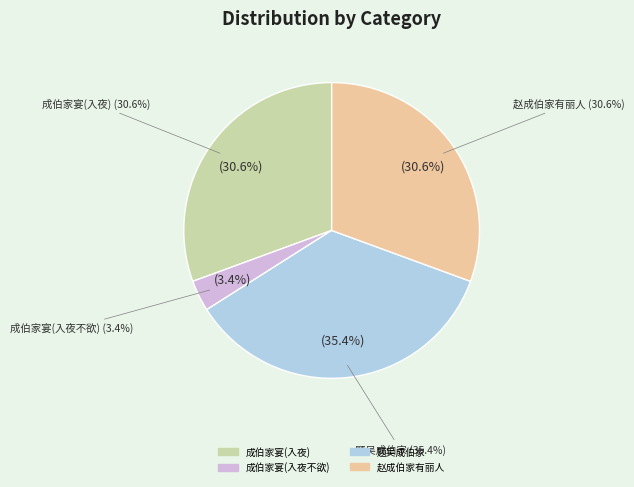

Approximately how many times larger is the value at 成伯家宴，造坐无由，辄欲效颦而酒已尽，入夜，不欲烦扰，戏作小诗，求数酌而已 compared to 题吴成伯家文与可所画晚霭横春图?

0.9